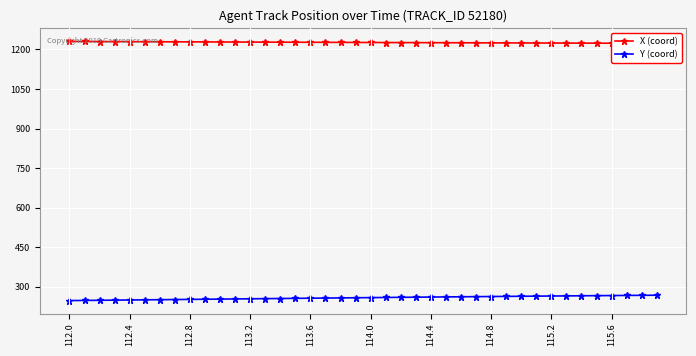

Is it true that Y (coord) equals 446.7 at 114.0?

False